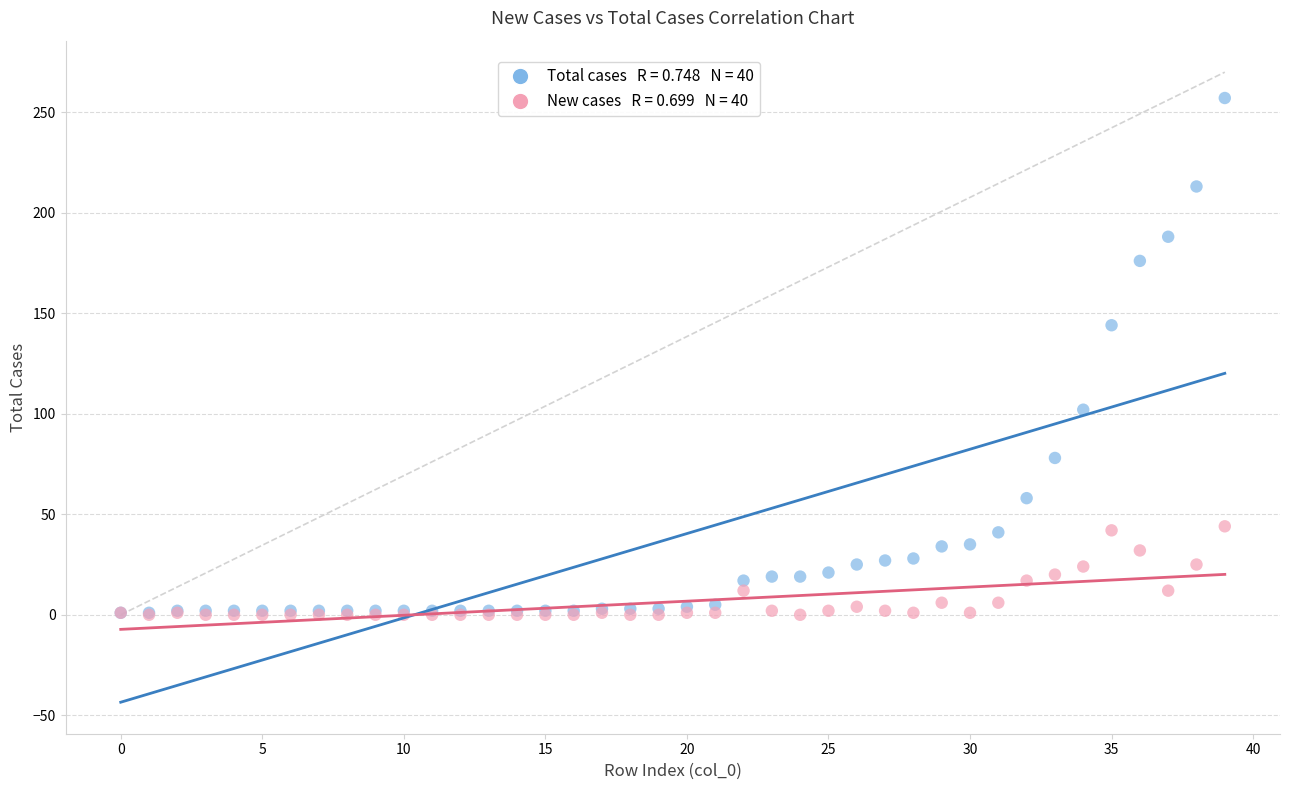

Across all series, what Y value is closest to 128?

144